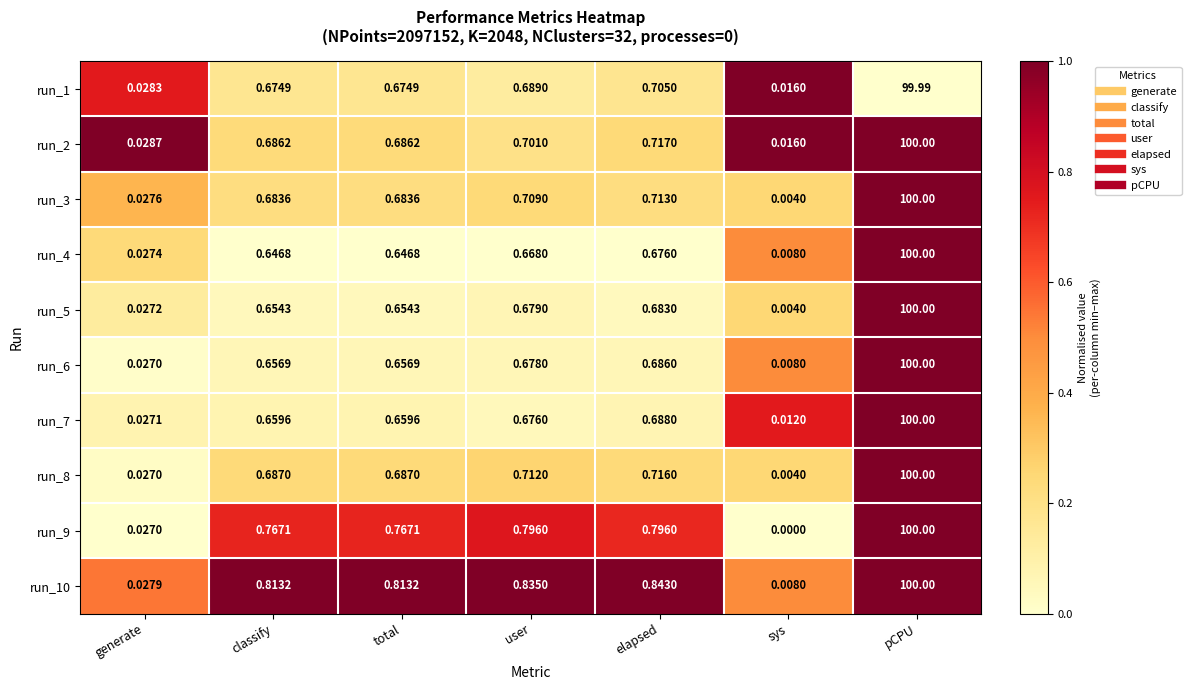

Which category has the highest value in the run_9 series?

pCPU